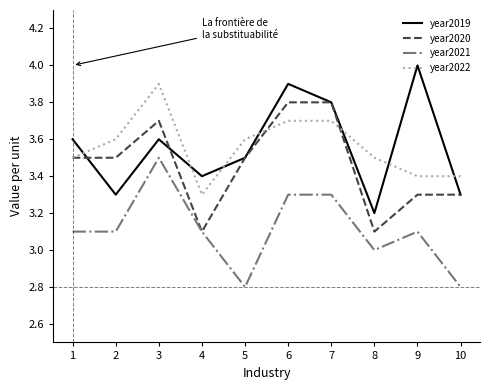

Is it true that year2019 equals 3.6 at 1?

True